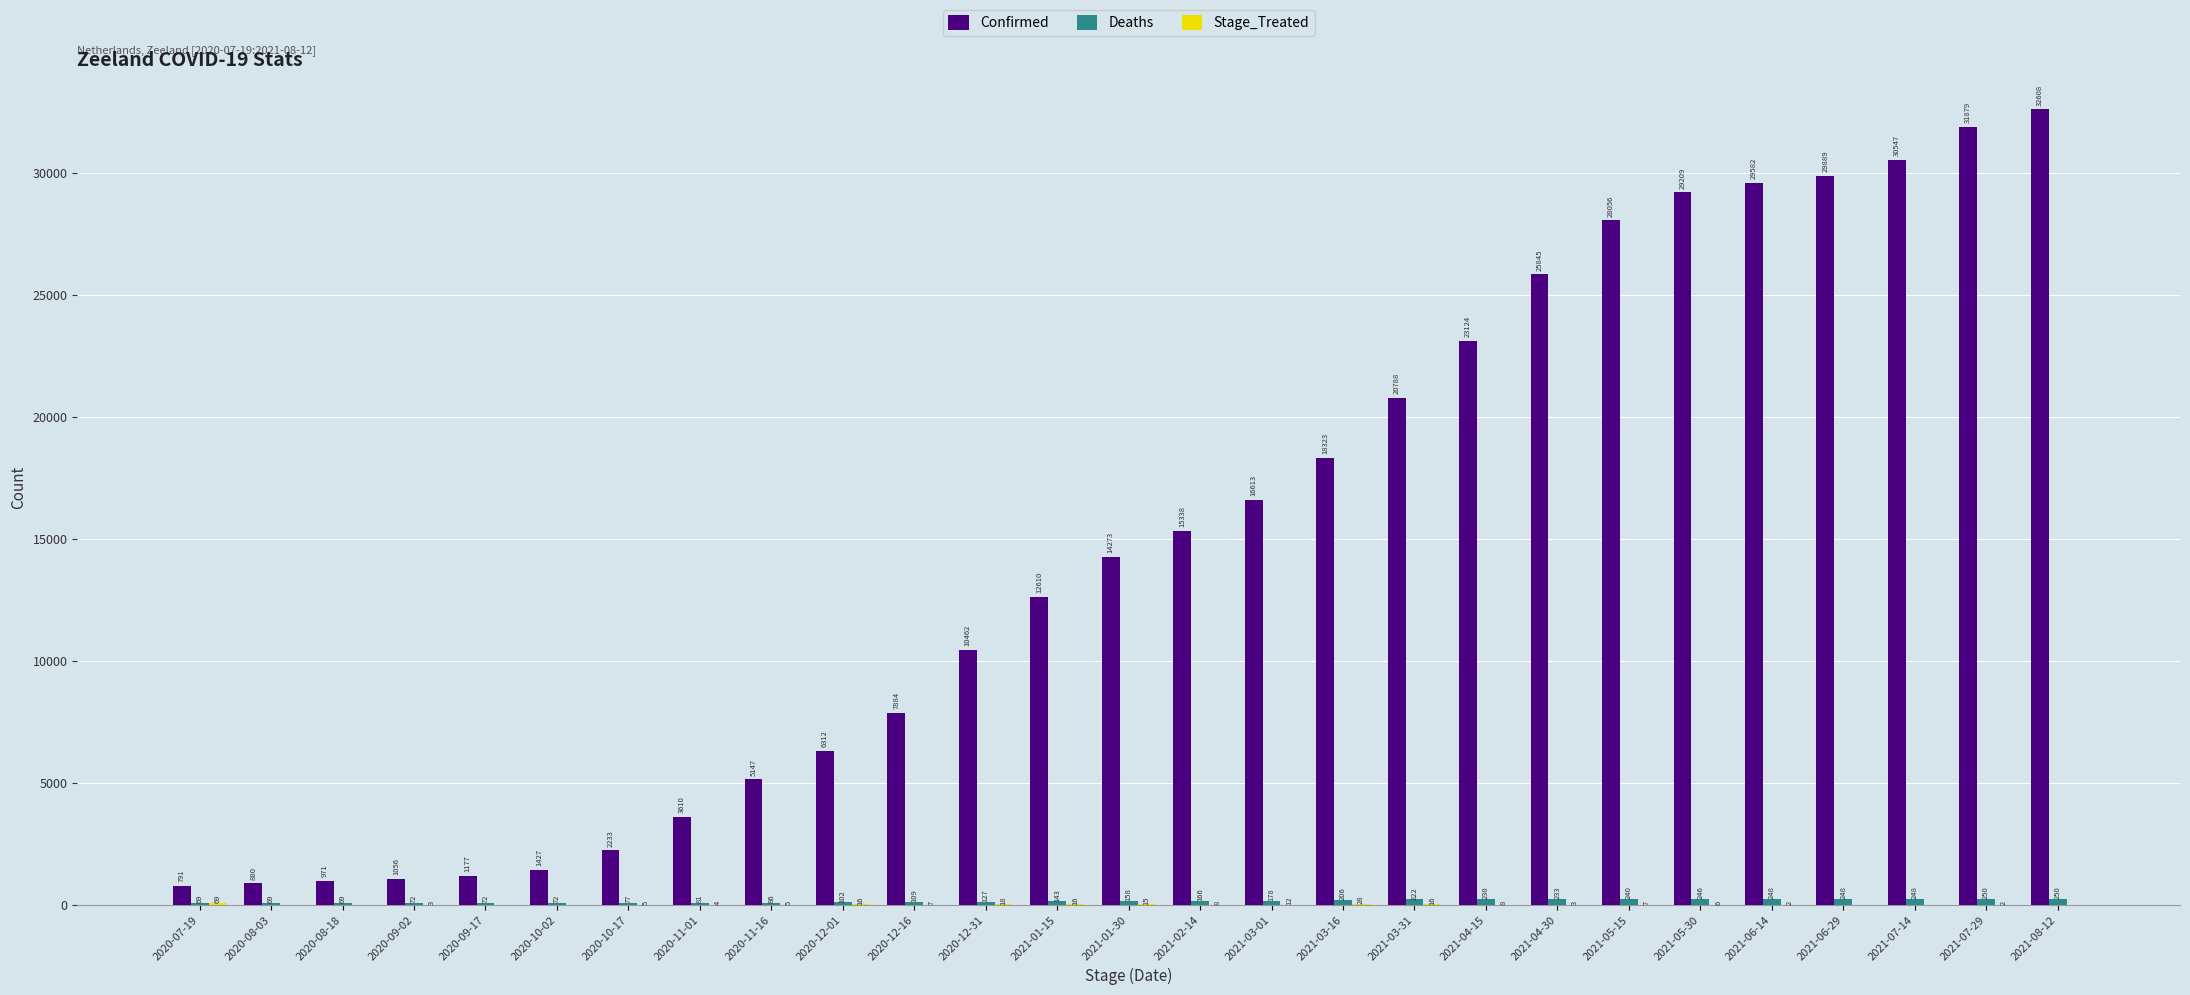

Between 2020-10-02 and 2021-01-15, which series saw the biggest shift?

Confirmed